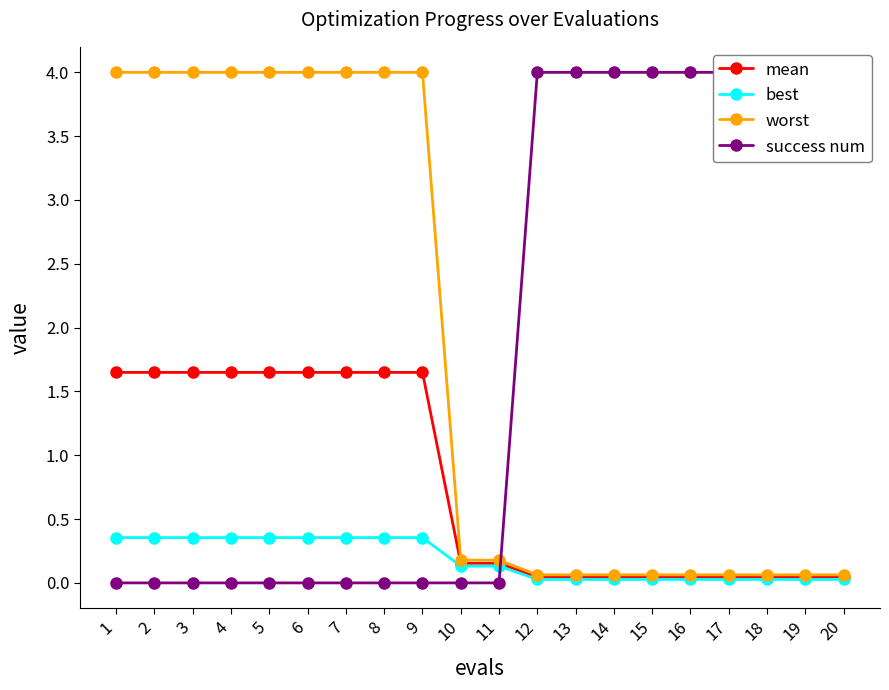

How many lines are shown in the chart?

4